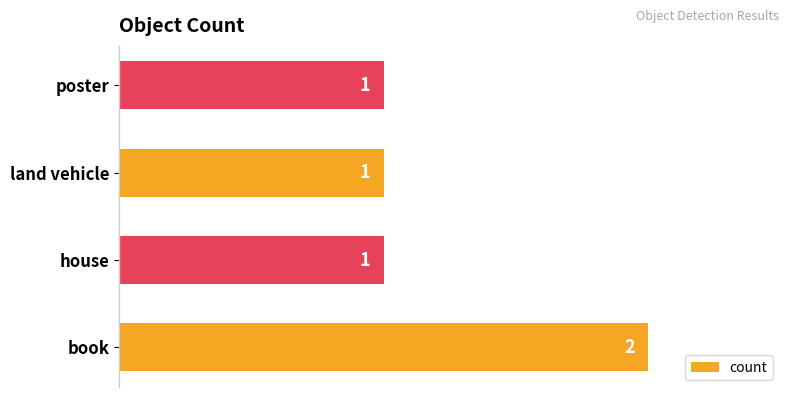

What is the sum of the values at book and land vehicle?

3